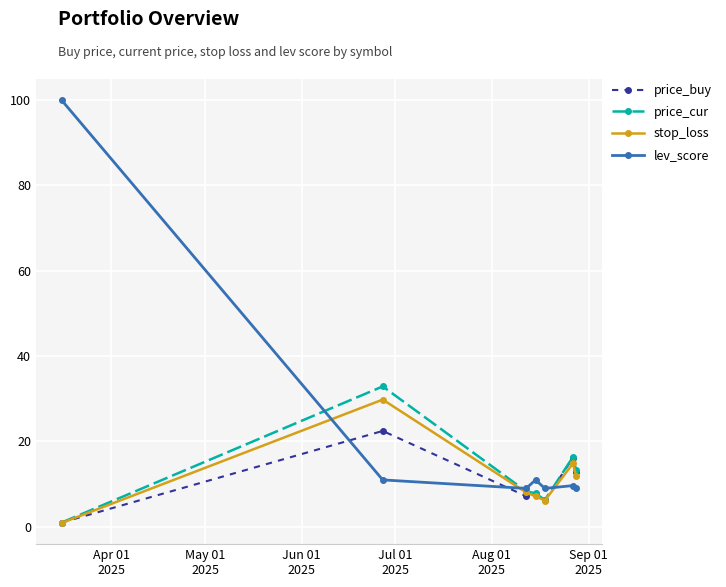

Which series has the largest total across all categories?

lev_score